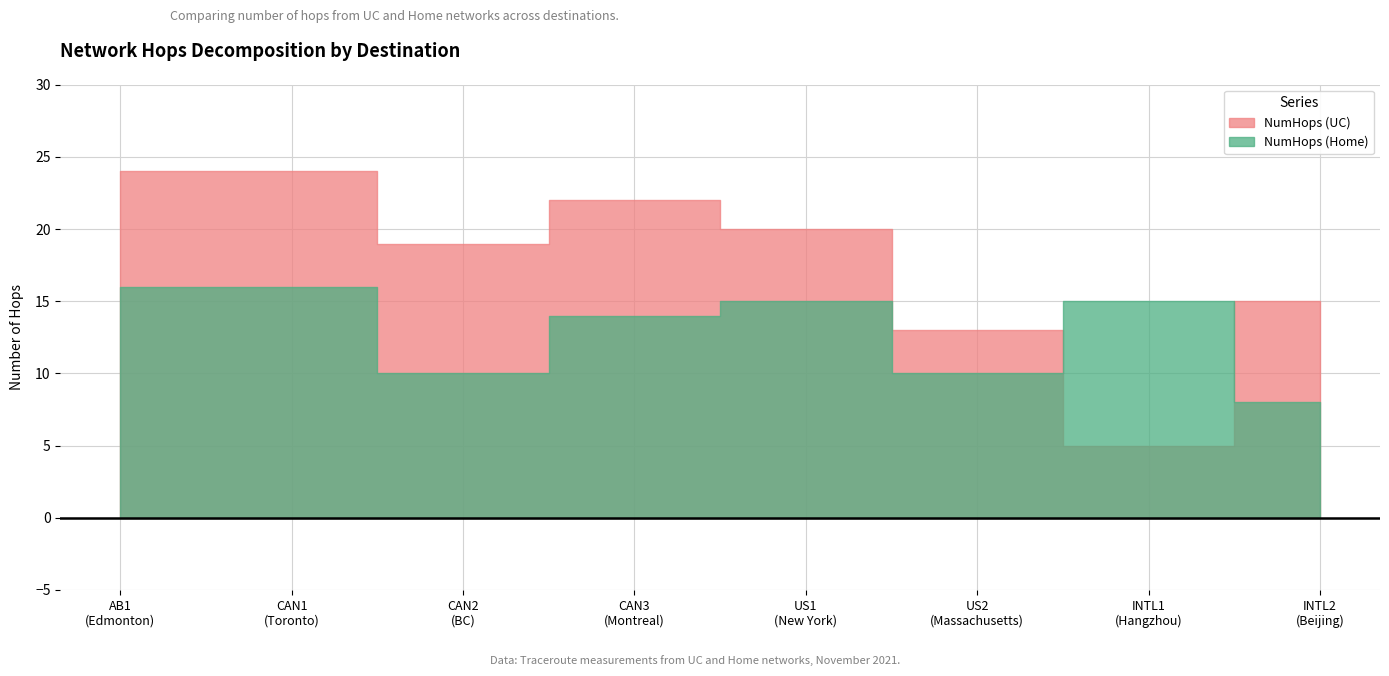

What is the label of the 3rd point from the right?

US2